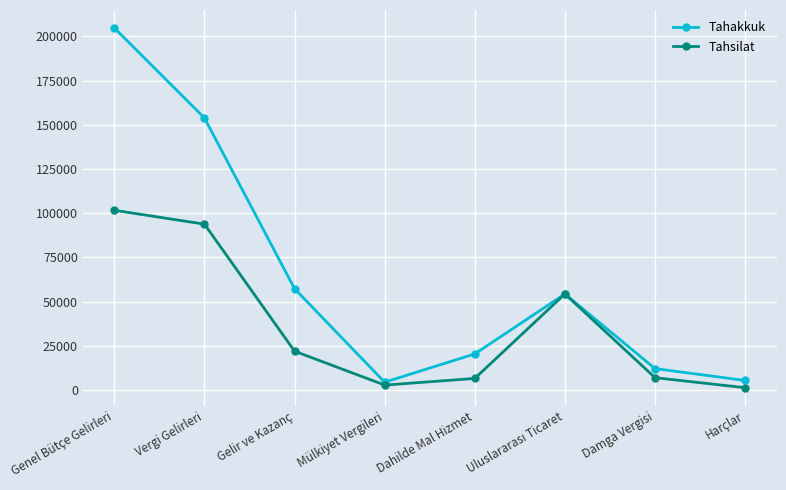

True or false: Tahakkuk has more than 0 interior local peaks.

True